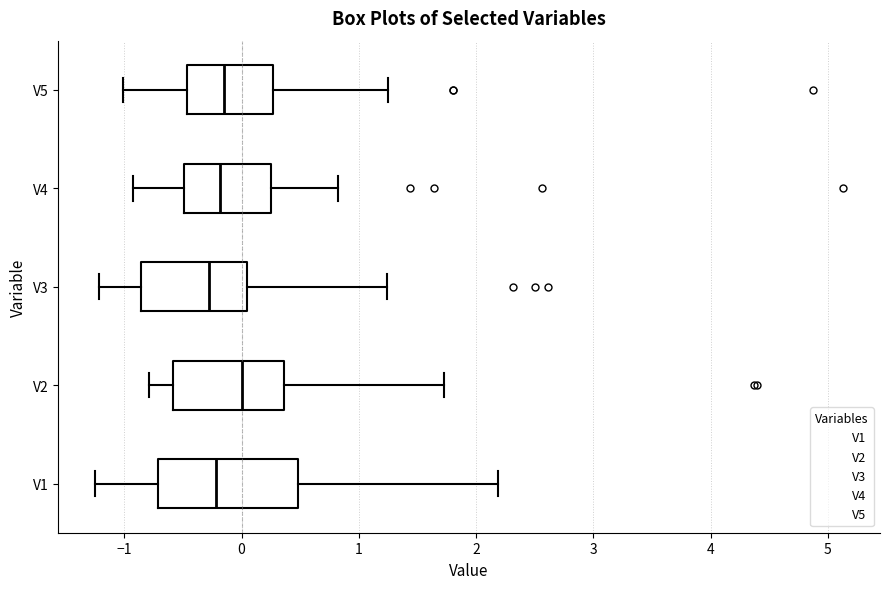

Which box is the widest, from its left edge to its right edge?

V1